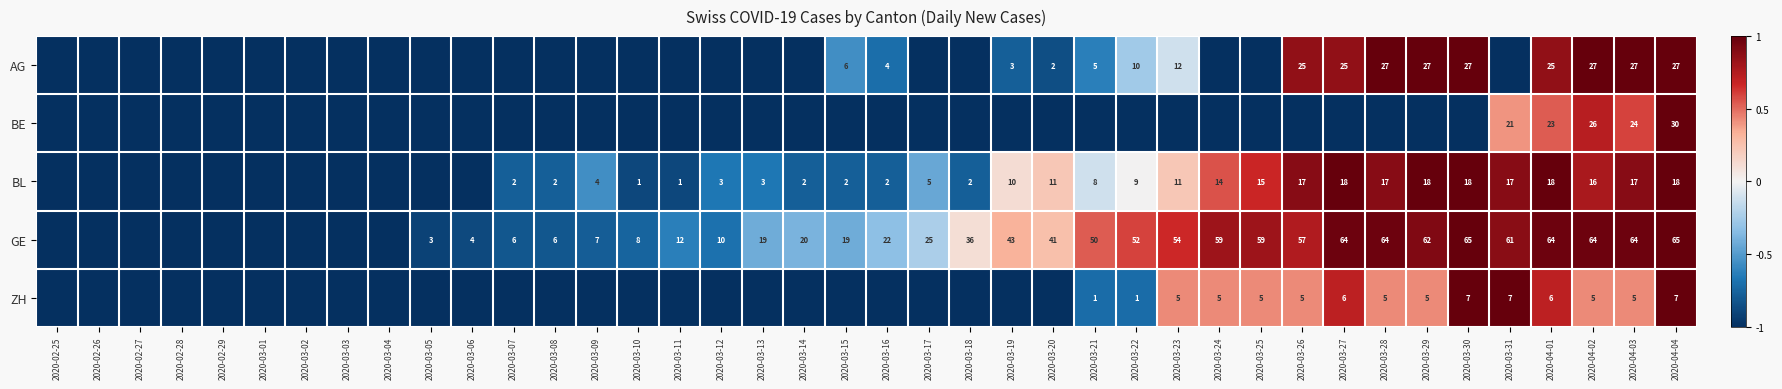

What is the difference between the GE values at 2020-03-25 and 2020-03-11?

47